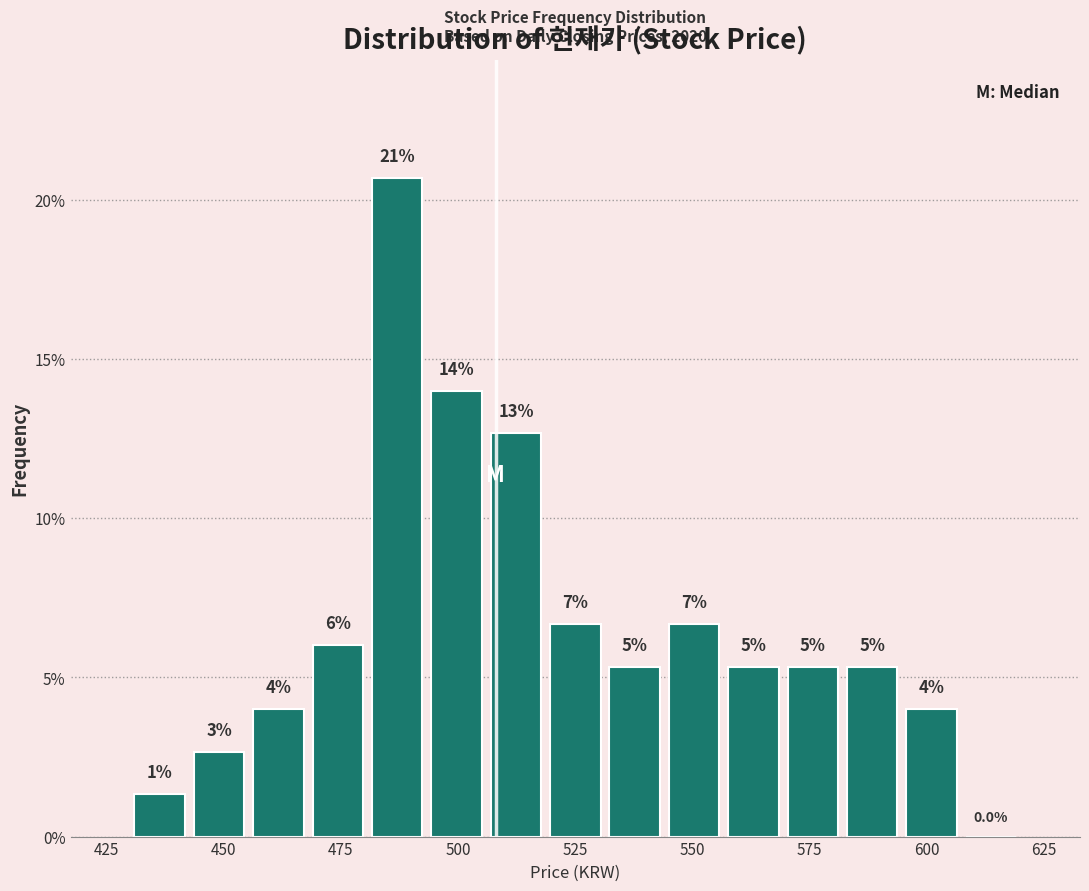

Read against the x-axis, roughly where is the centre of the tallest bar?

485